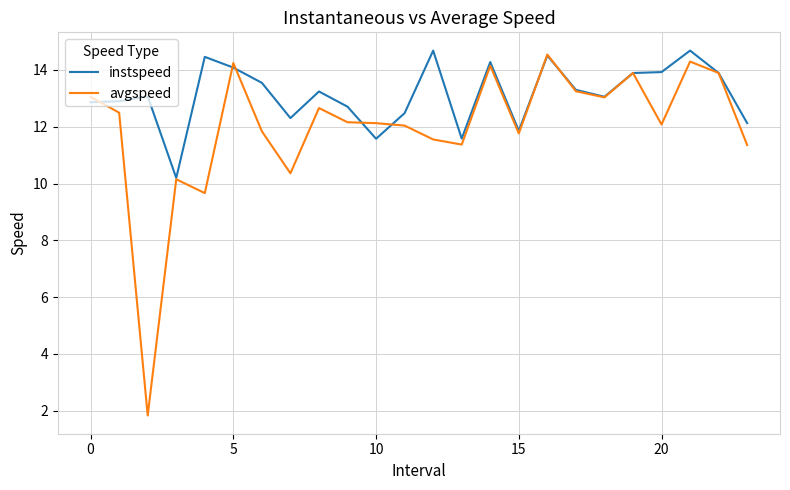

Which series has the largest range (max minus min)?

avgspeed